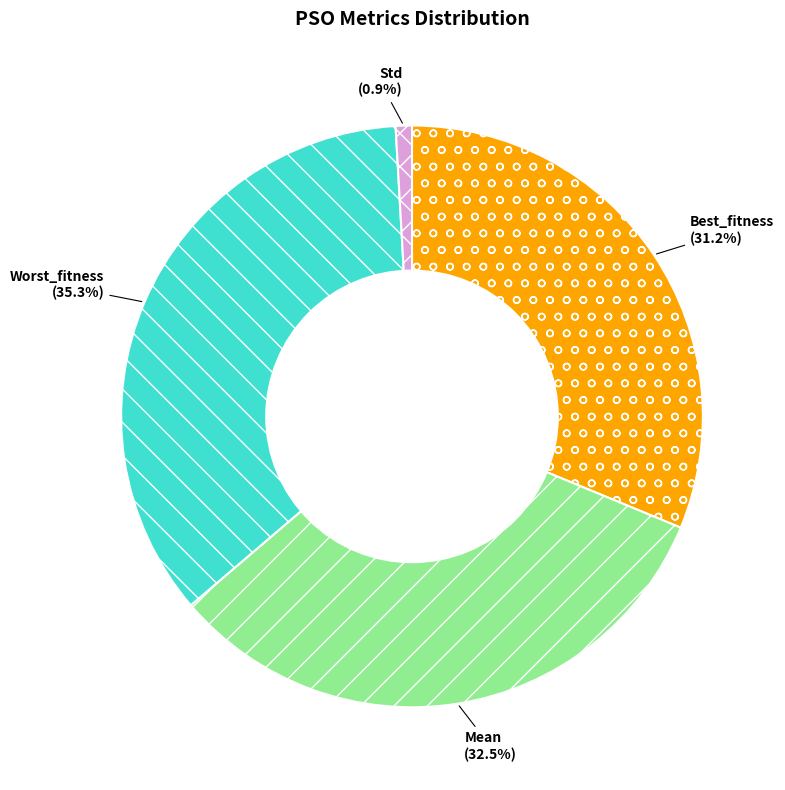

Between Best_fitness and Mean, which is larger?

Mean